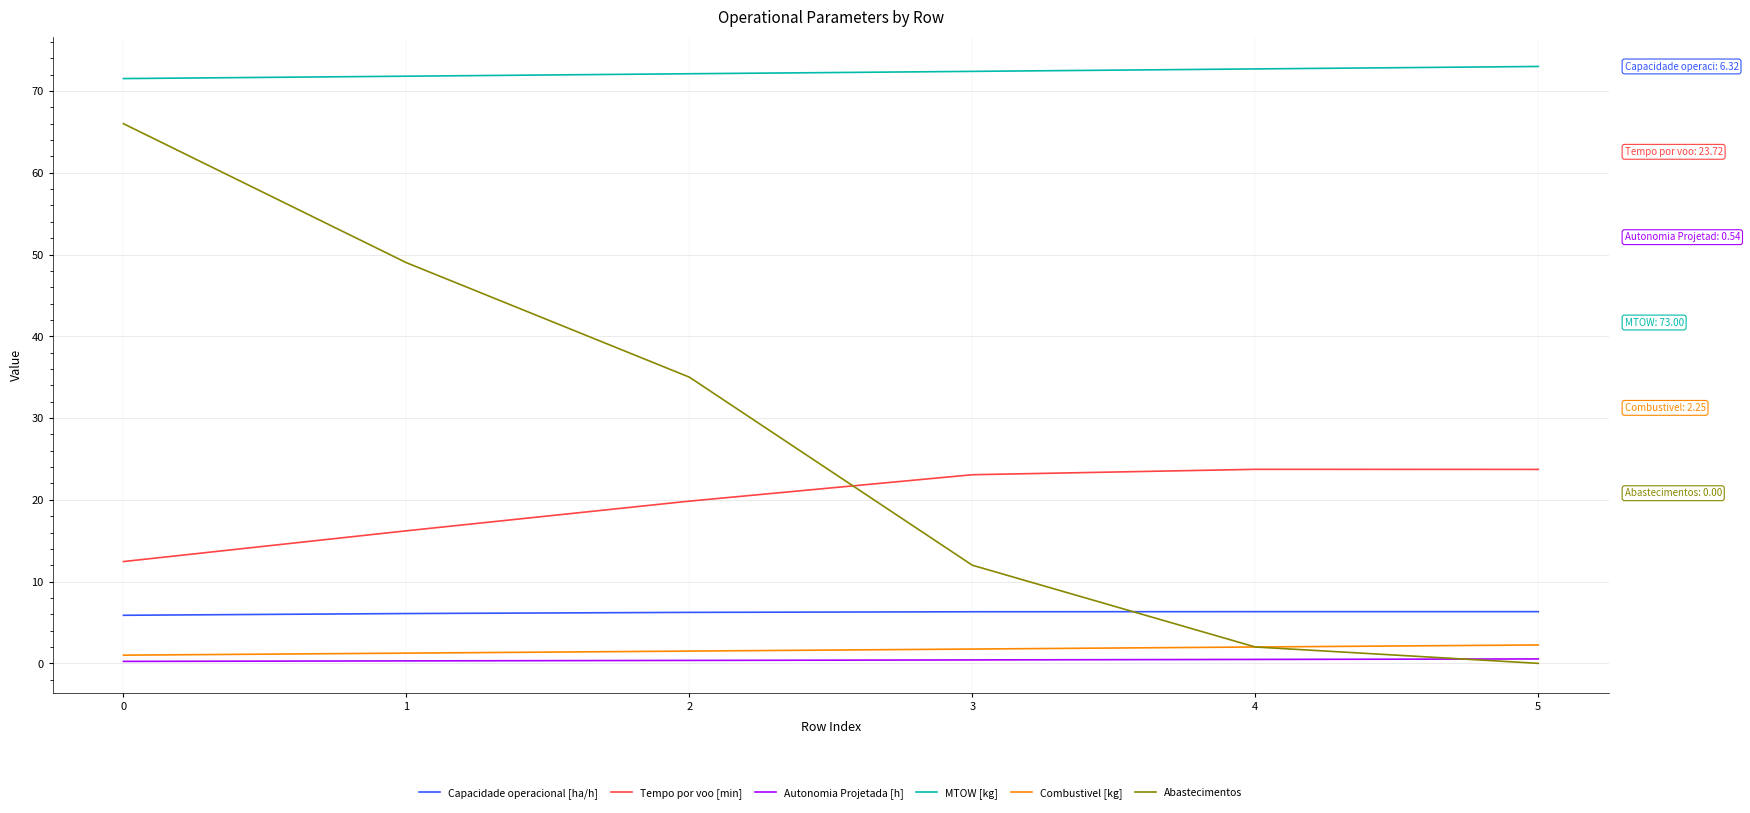

Is the value of Tempo por voo [min] at 0 greater than the value of MTOW [kg] at 5?

No